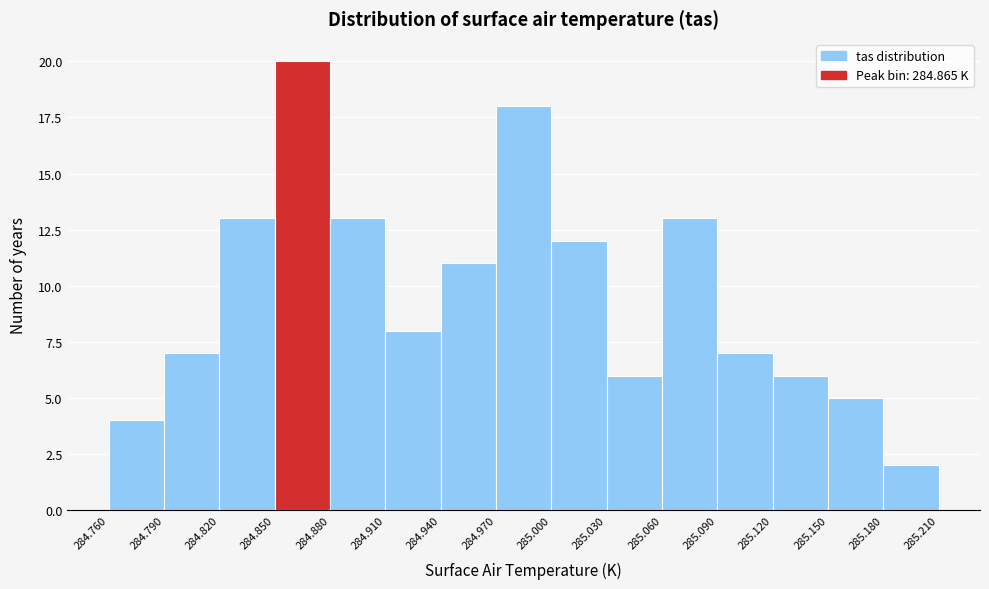

Reading left to right, list every bar in this chart as the range it spans on the x-axis followed by its height. The values are not printed on the chart, so give them approximately, as read against the axis.

284.760 to 284.790: 4
284.790 to 284.820: 7
284.820 to 284.850: 13
284.850 to 284.880: 20
284.880 to 284.910: 13
284.910 to 284.940: 8
284.940 to 284.970: 11
284.970 to 285.000: 18
285.000 to 285.030: 12
285.030 to 285.060: 6
285.060 to 285.090: 13
285.090 to 285.120: 7
285.120 to 285.150: 6
285.150 to 285.180: 5
285.180 to 285.210: 2